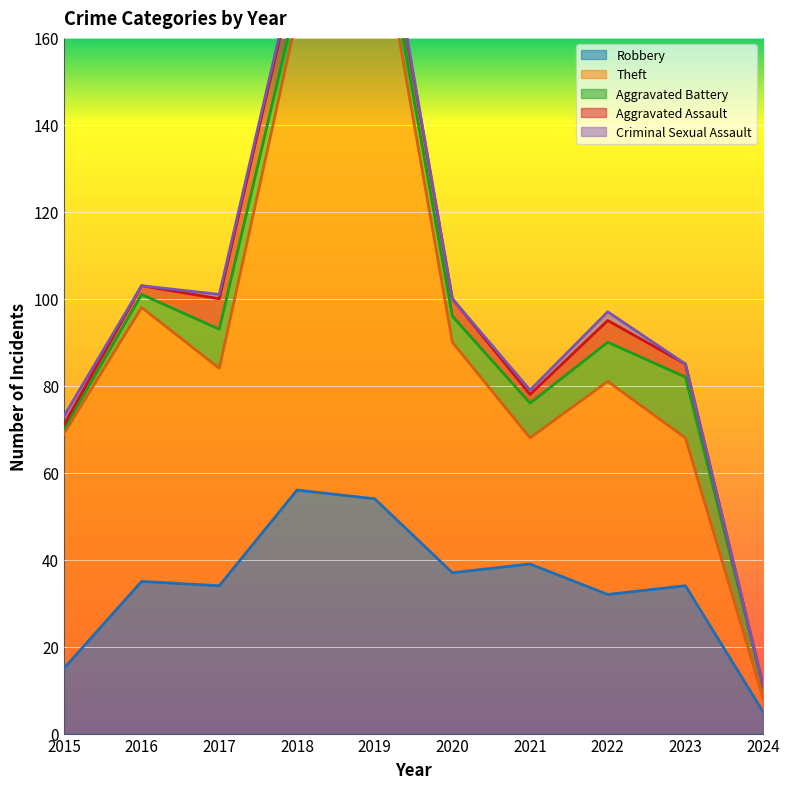

Reading left to right, transcribe all the data shown in this chart.

Robbery: 2015=15	2016=35	2017=34	2018=56	2019=54	2020=37	2021=39	2022=32	2023=34	2024=5
Theft: 2015=54	2016=63	2017=50	2018=109	2019=138	2020=53	2021=29	2022=49	2023=34	2024=3
Aggravated Battery: 2015=1	2016=3	2017=9	2018=4	2019=5	2020=6	2021=8	2022=9	2023=14	2024=3
Aggravated Assault: 2015=1	2016=2	2017=7	2018=8	2019=5	2020=4	2021=2	2022=5	2023=3	2024=0
Criminal Sexual Assault: 2015=2	2016=0	2017=1	2018=1	2019=1	2020=0	2021=1	2022=2	2023=0	2024=0